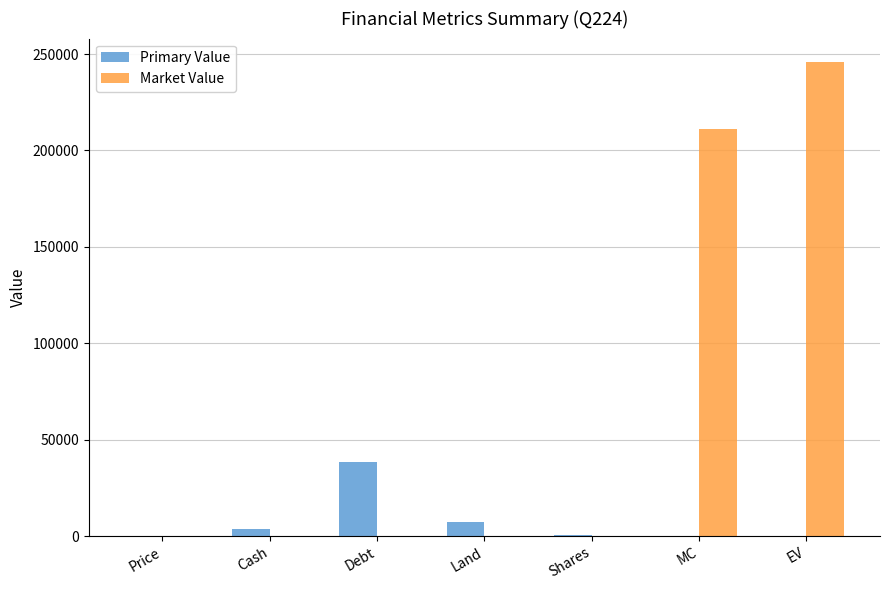

Which series has the largest range (max minus min)?

Market Value